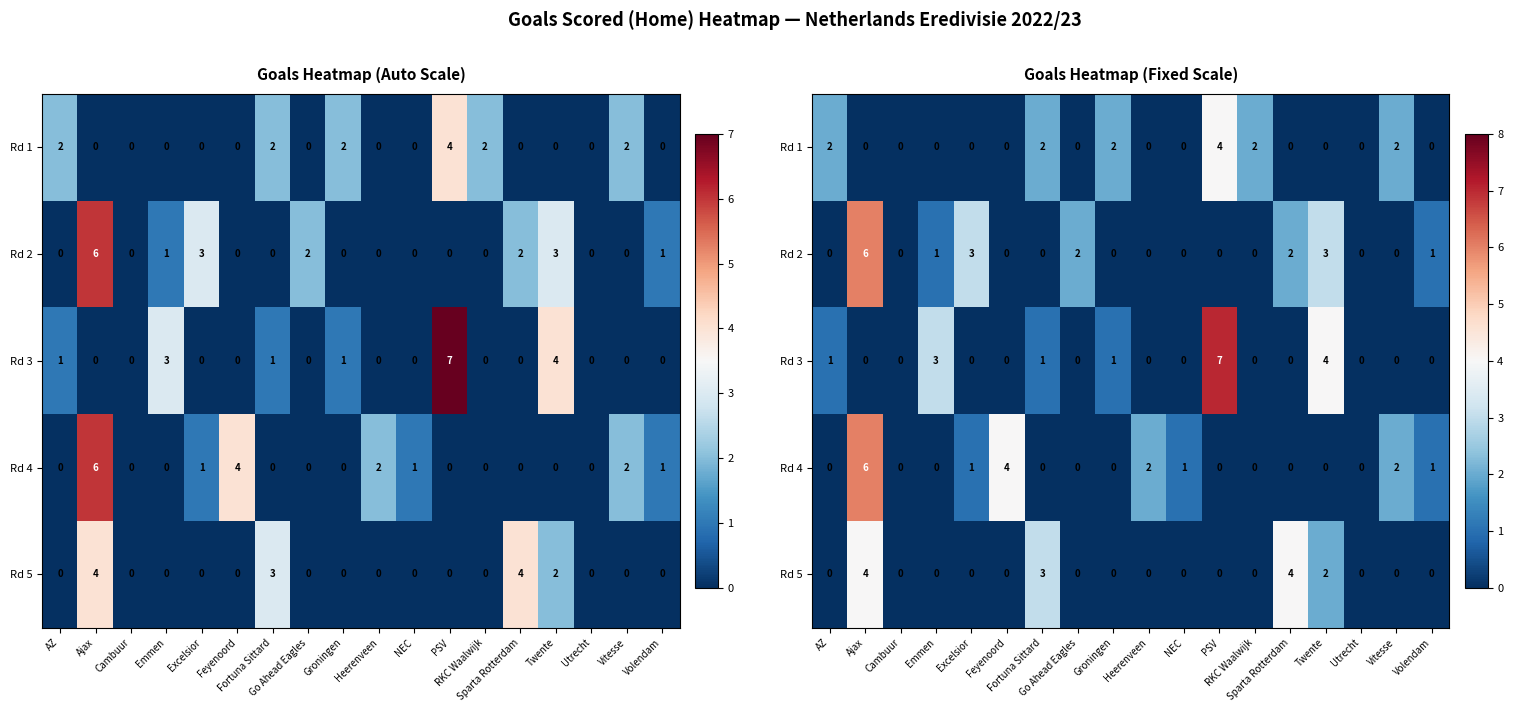

What is the sum of all Rd 3 values?

17